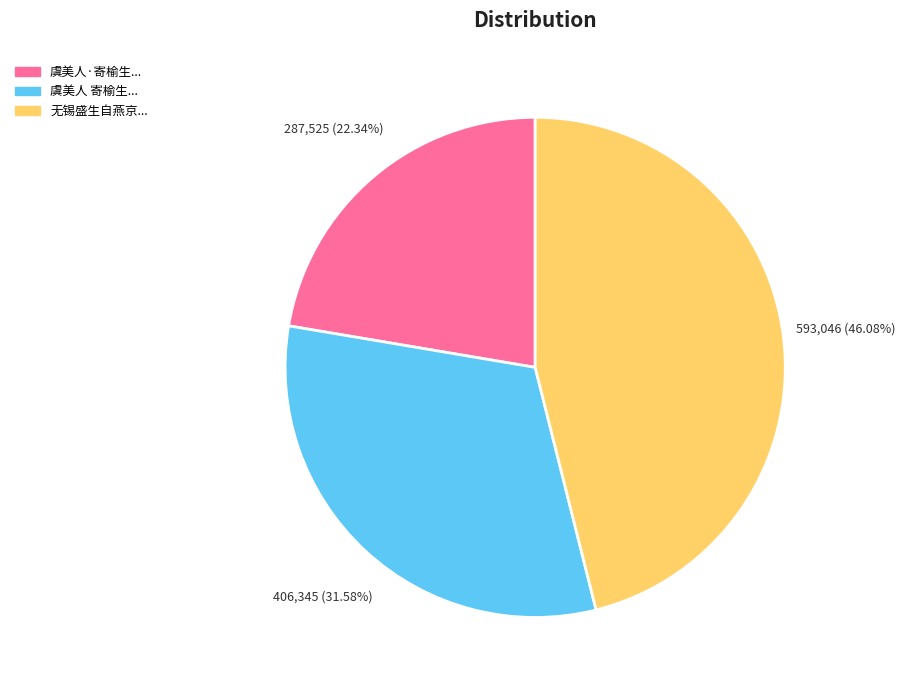

Is there any slice that represents more than half of the pie?

No